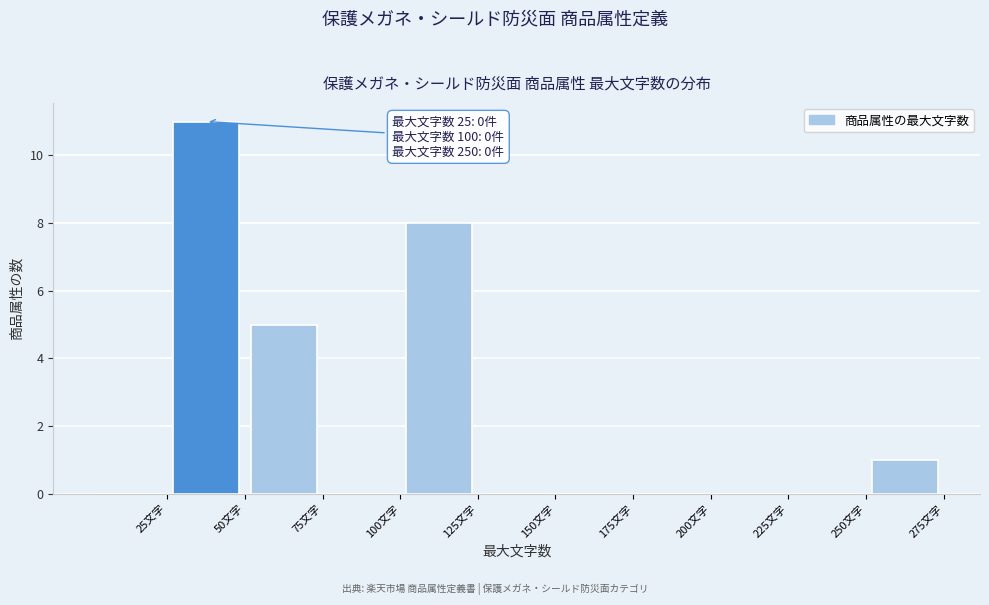

Over which range of the x-axis is the bar tallest?

25 to 50